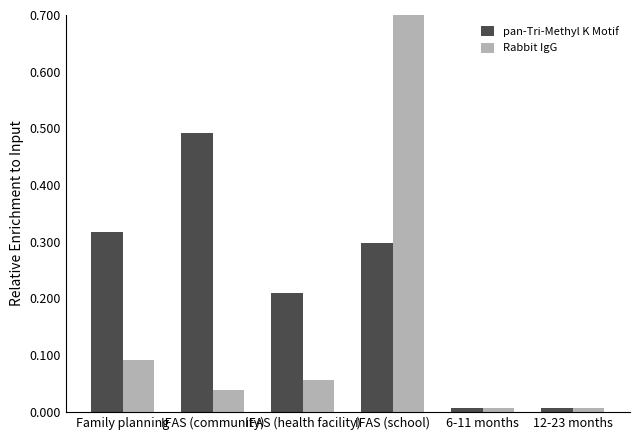

What is the maximum value for pan-Tri-Methyl K Motif?

0.5